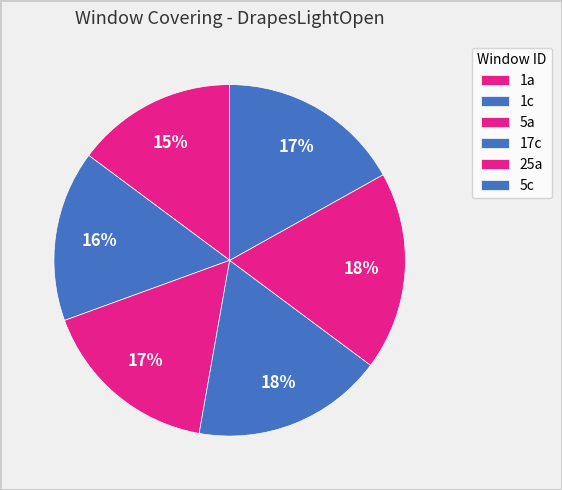

Is there a majority slice in this chart?

No